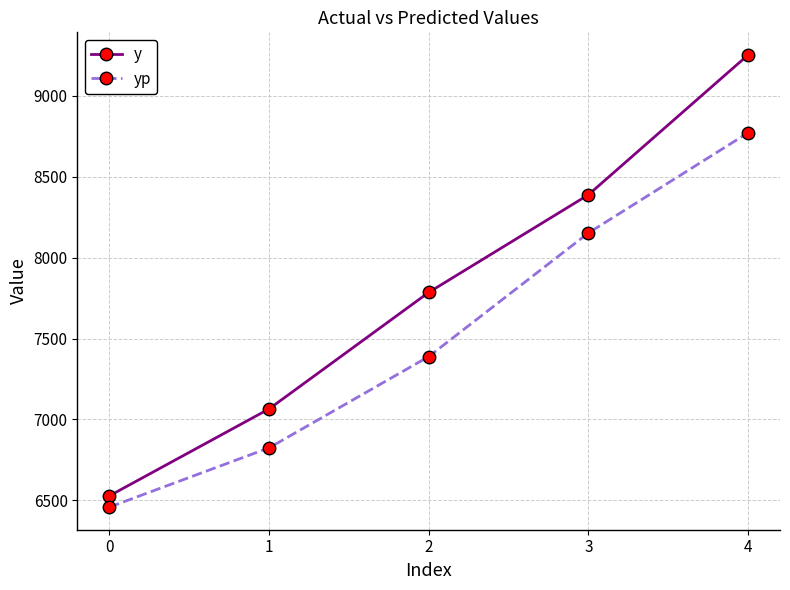

What is the approximate value of yp at 4?

8771.1